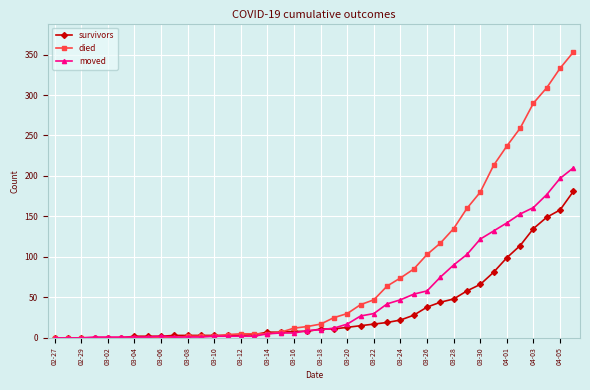

Which series has the largest total across all categories?

died